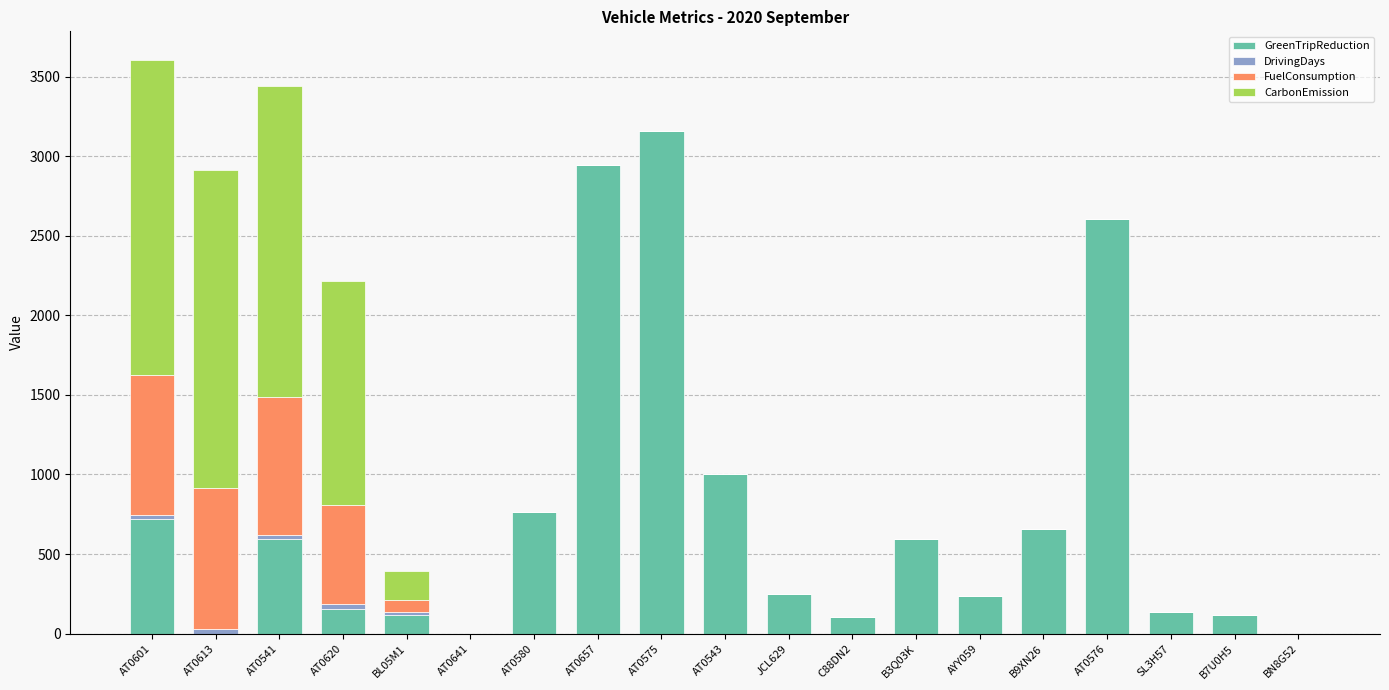

What is the average value of the GreenTripReduction series?

744.5